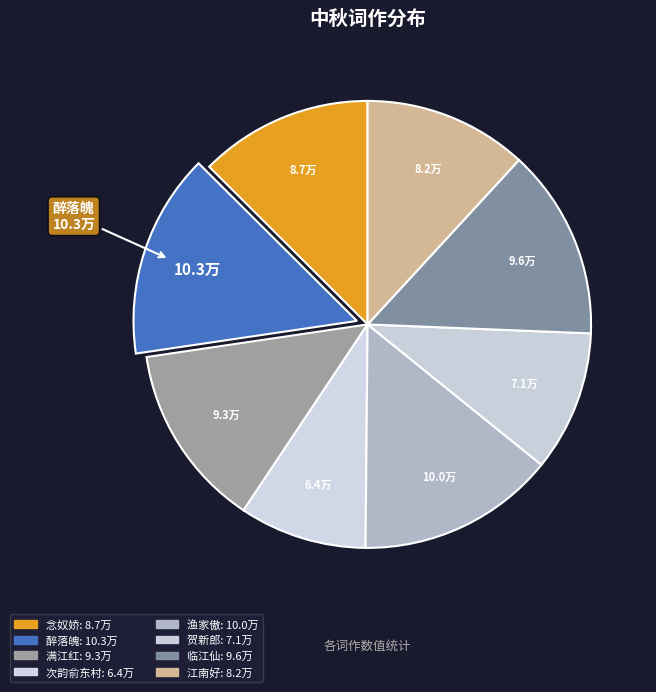

Count the number of slices in the pie.

8